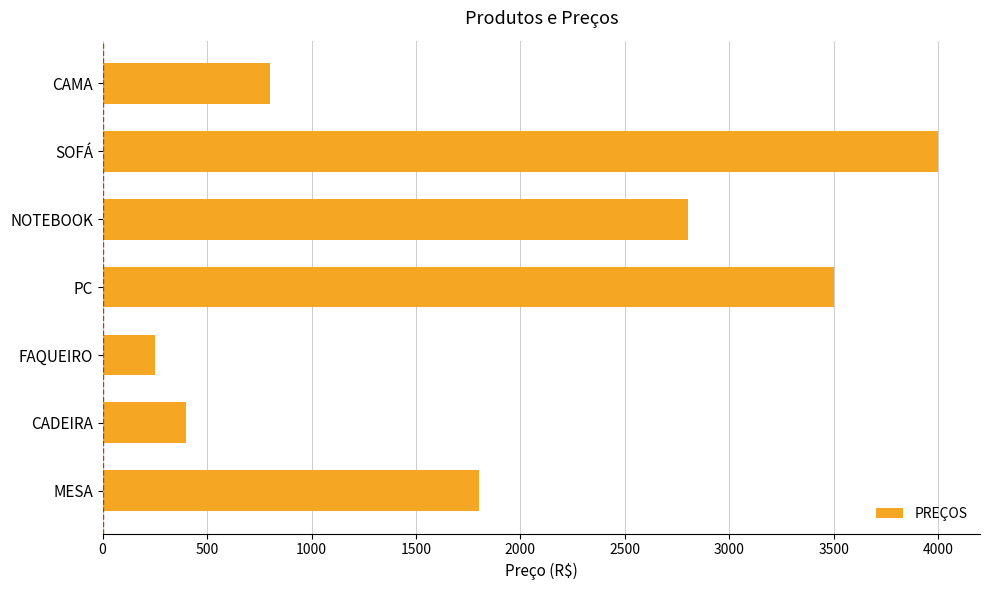

What value does the data have at CAMA, to the nearest 10?

800